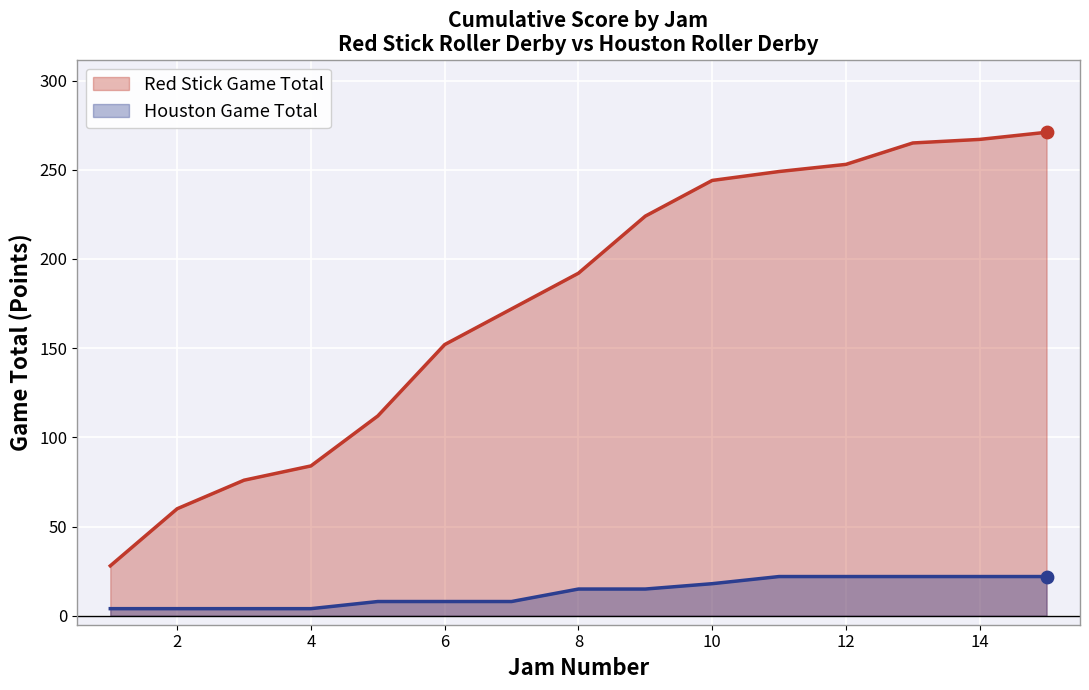

What are all the series names shown in the legend?

Red Stick Game Total, Houston Game Total